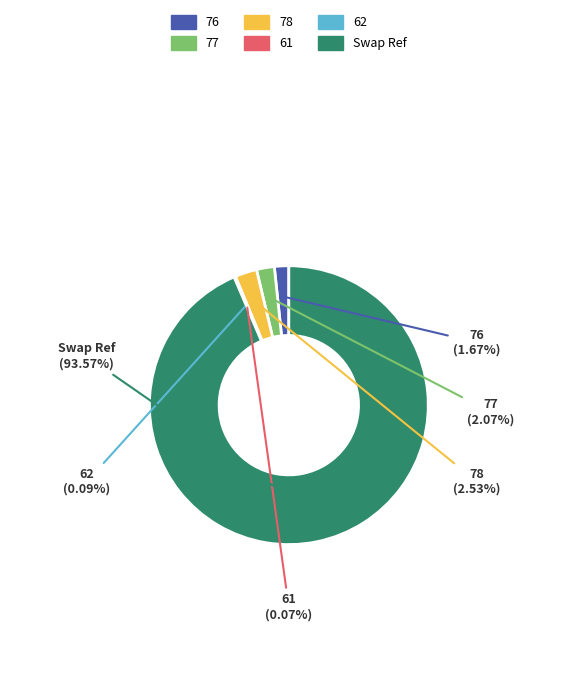

What is the largest slice in the pie chart?

Swap Ref